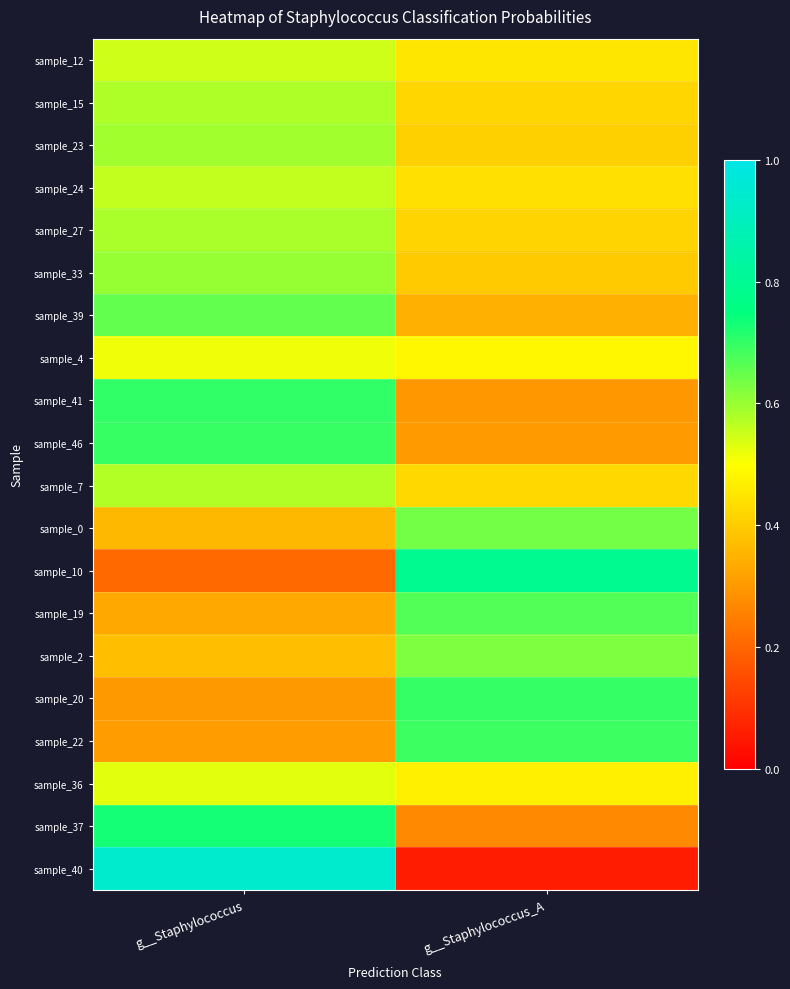

Between g__Staphylococcus and g__Staphylococcus_A, which series saw the biggest shift?

sample_40